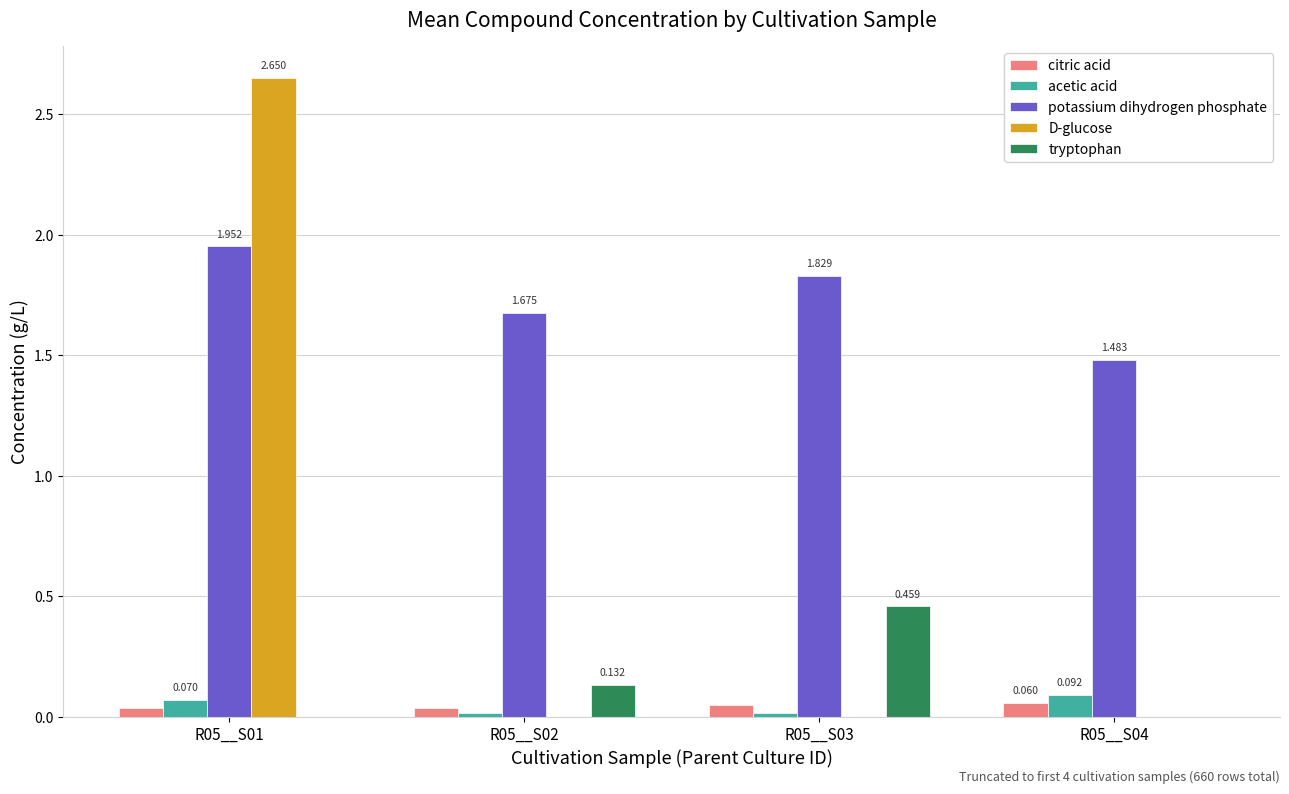

Is the value of citric acid at R05__S01 greater than the value of tryptophan at R05__S01?

Yes